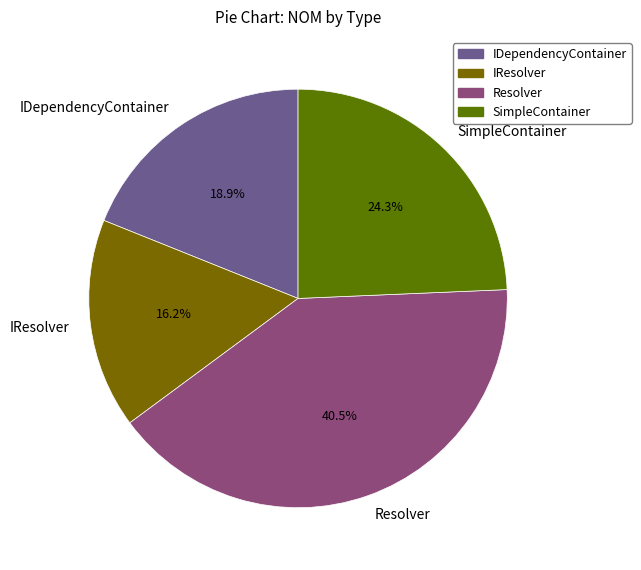

Is there a majority slice in this chart?

No